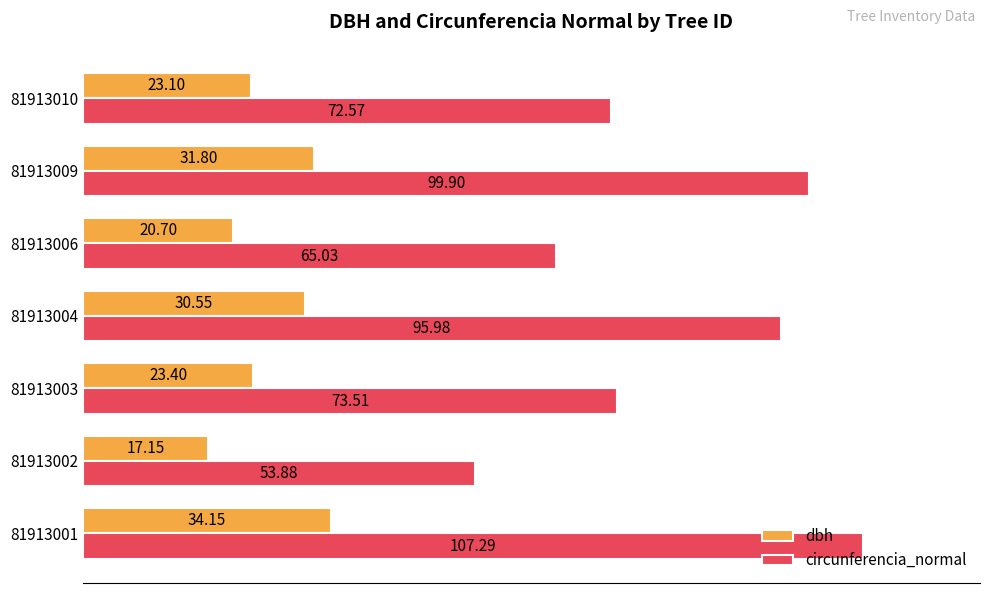

Which series changed the most between 81913002 and 81913003?

circunferencia_normal